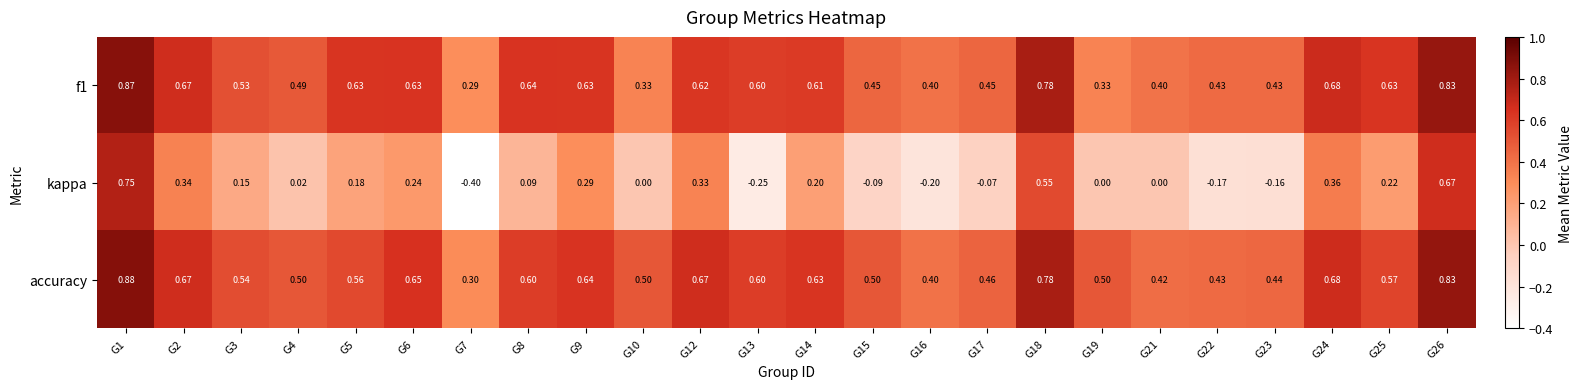

Between G17 and G21, which series saw the biggest shift?

kappa